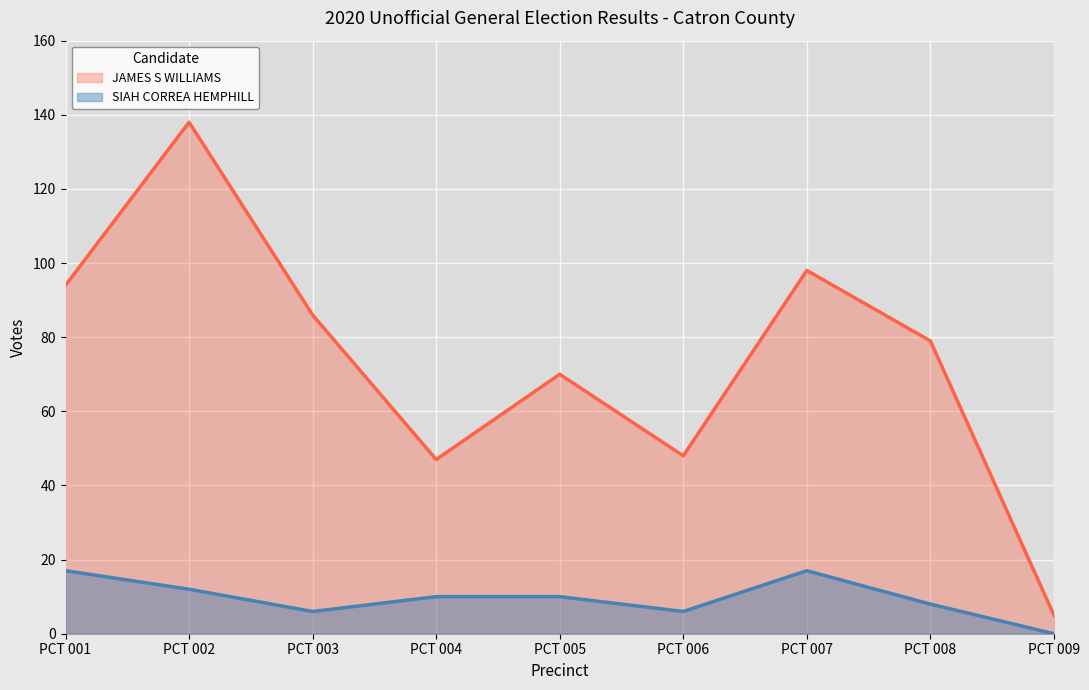

Rank the series by their maximum value, from lowest to highest.

SIAH CORREA HEMPHILL, JAMES S WILLIAMS